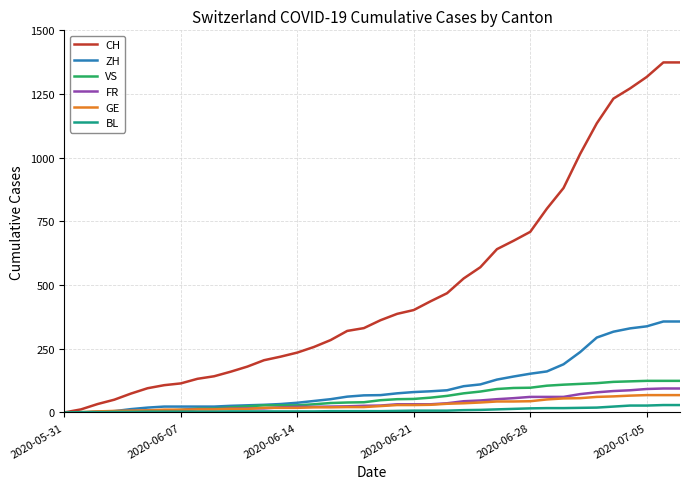

What is the greatest value displayed?

1374